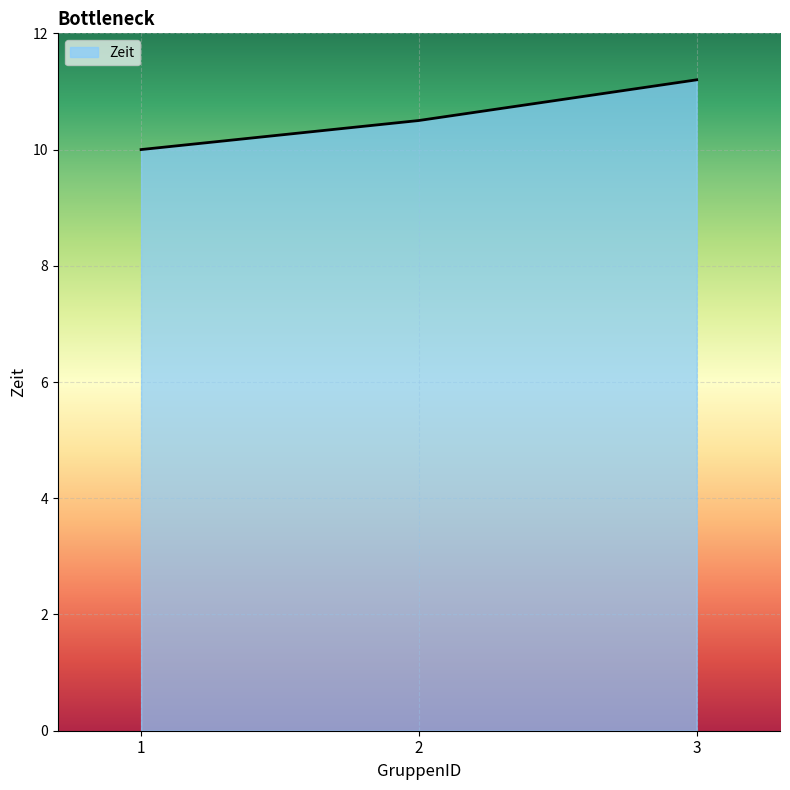

What is the difference between the maximum and minimum values?

1.2